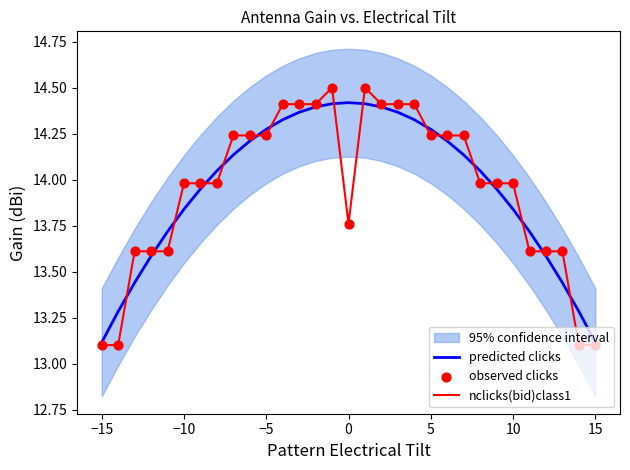

Which series has the largest Y range (max minus min)?

nclicks(bid)class1